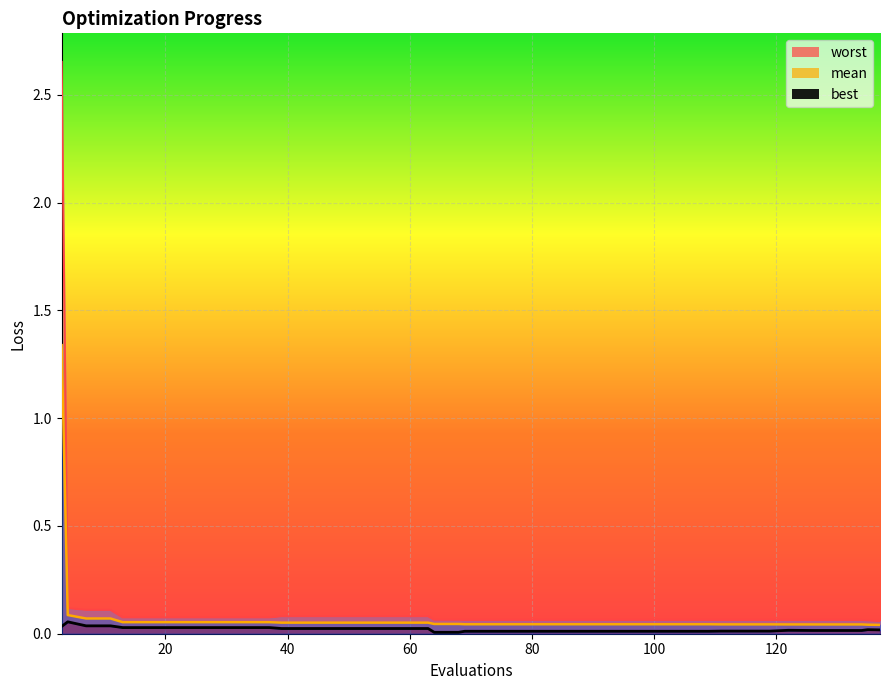

True or false: best and worst intersect in this chart.

False